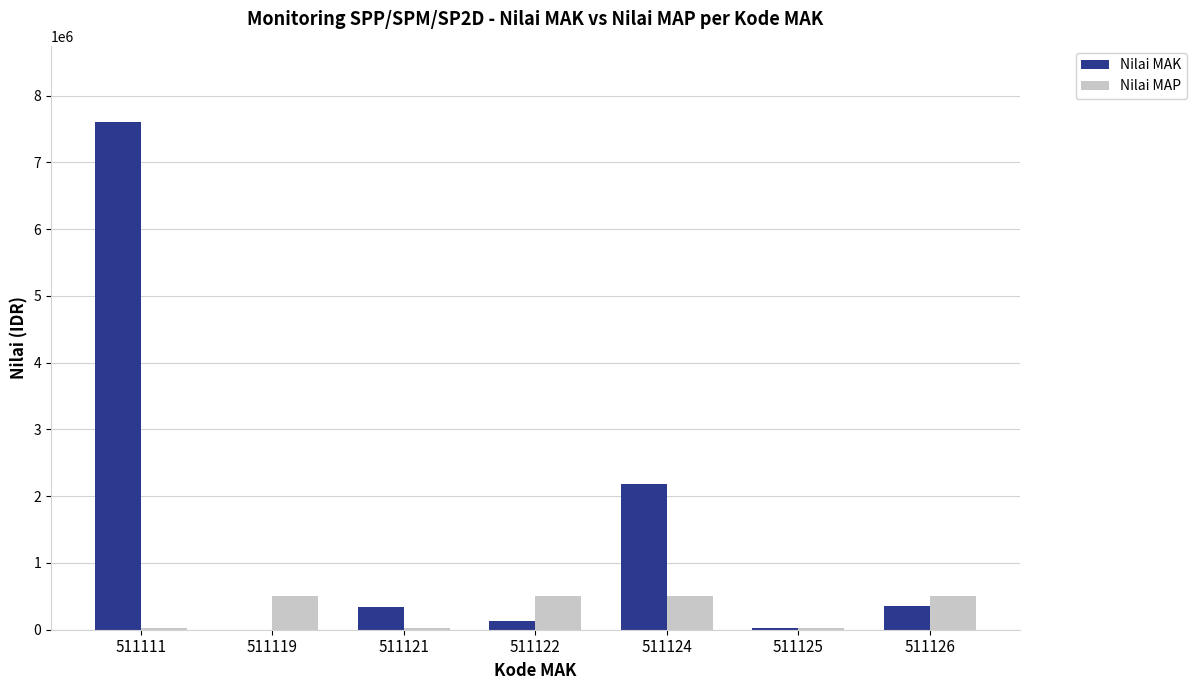

Between 511111 and 511119, which series saw the biggest shift?

Nilai MAK